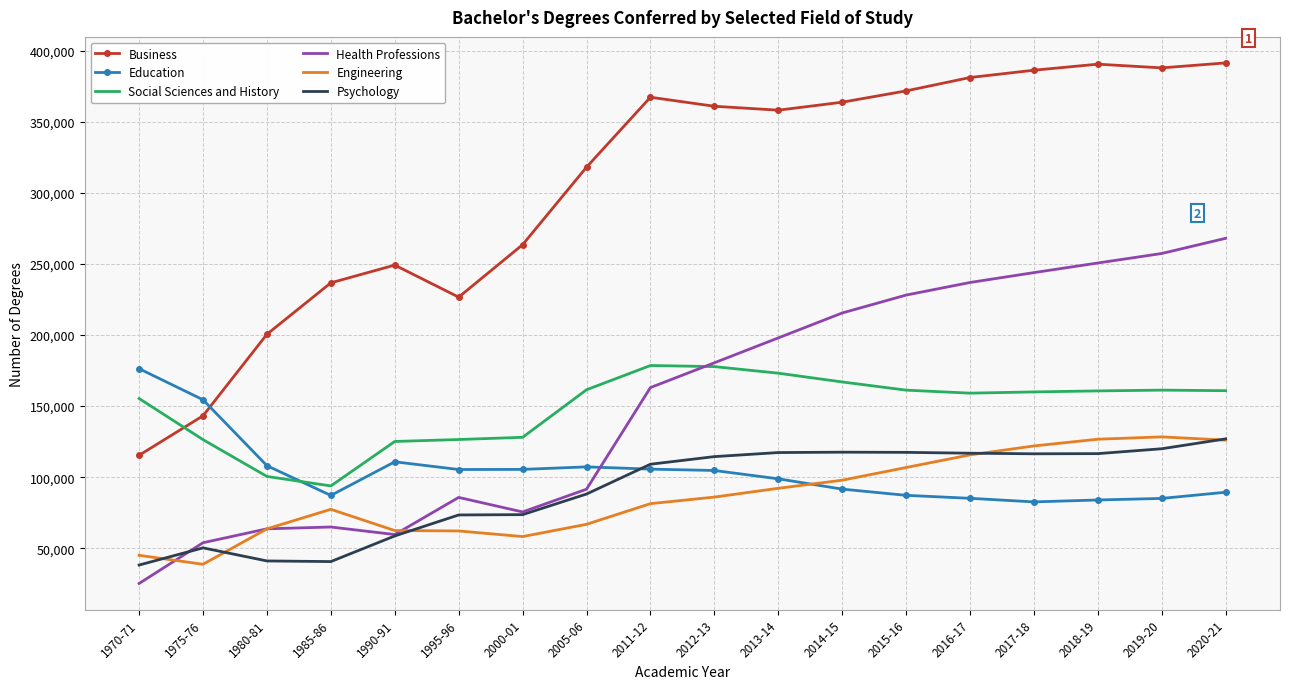

What is the difference between the second highest and minimum values in the Psychology series?

81802